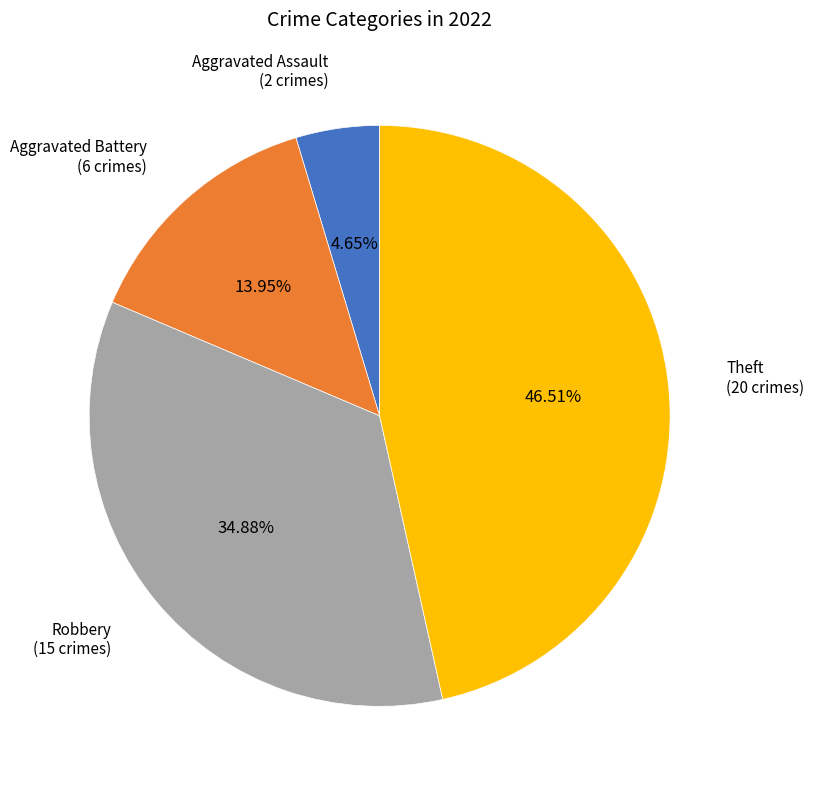

Is there any slice that represents more than half of the pie?

No